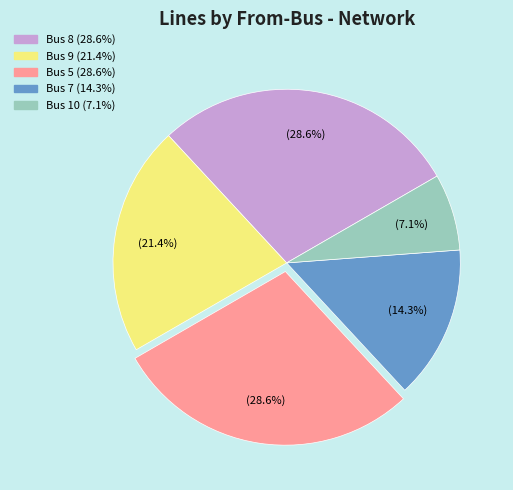

Is Bus 9 the majority of the pie?

No